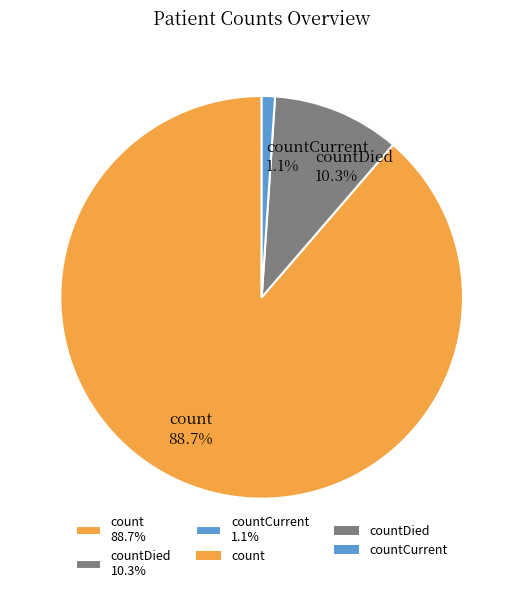

Count the number of slices in the pie.

3